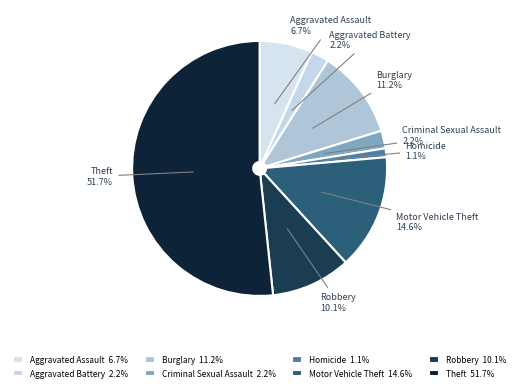

Count the number of slices in the pie.

8